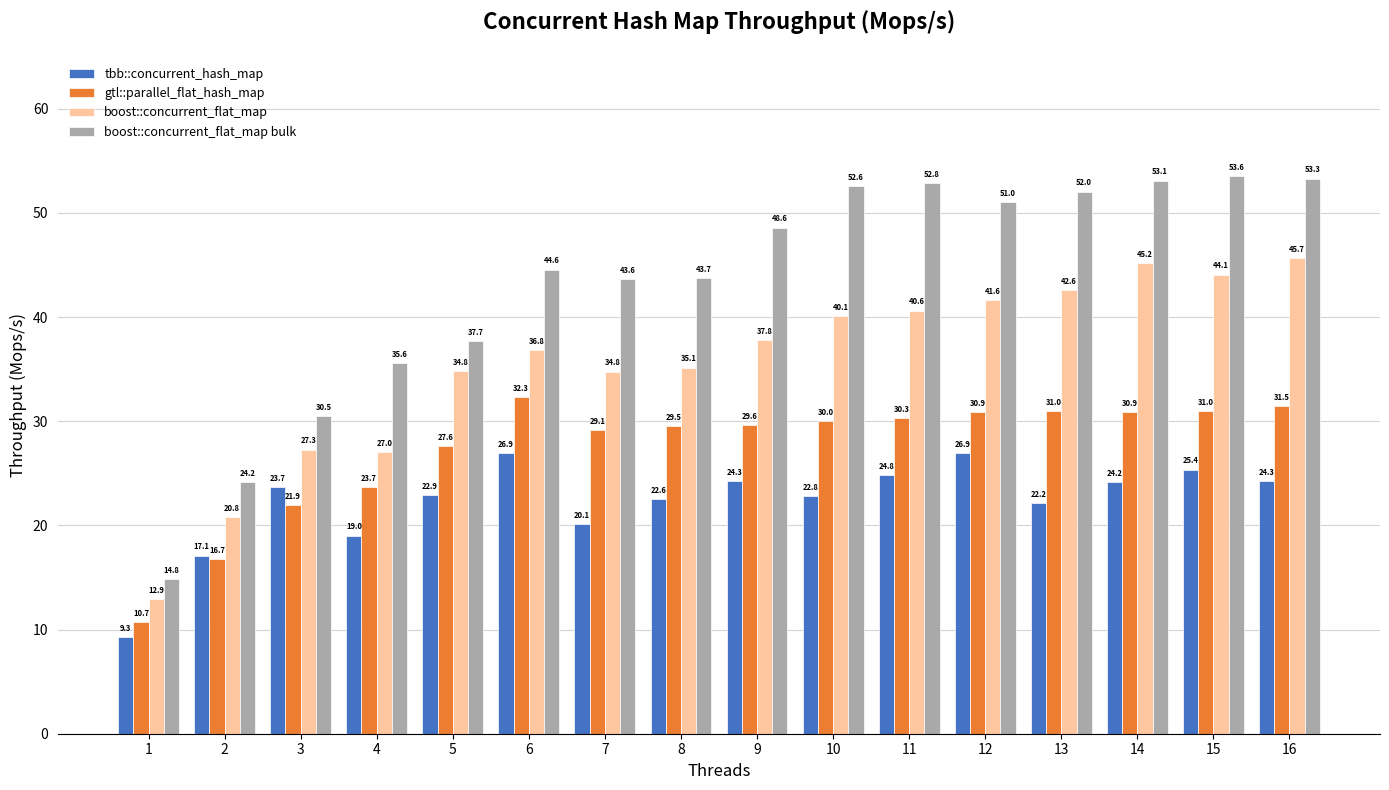

What is the sum of the boost::concurrent_flat_map values at 1 and 14?

58.1